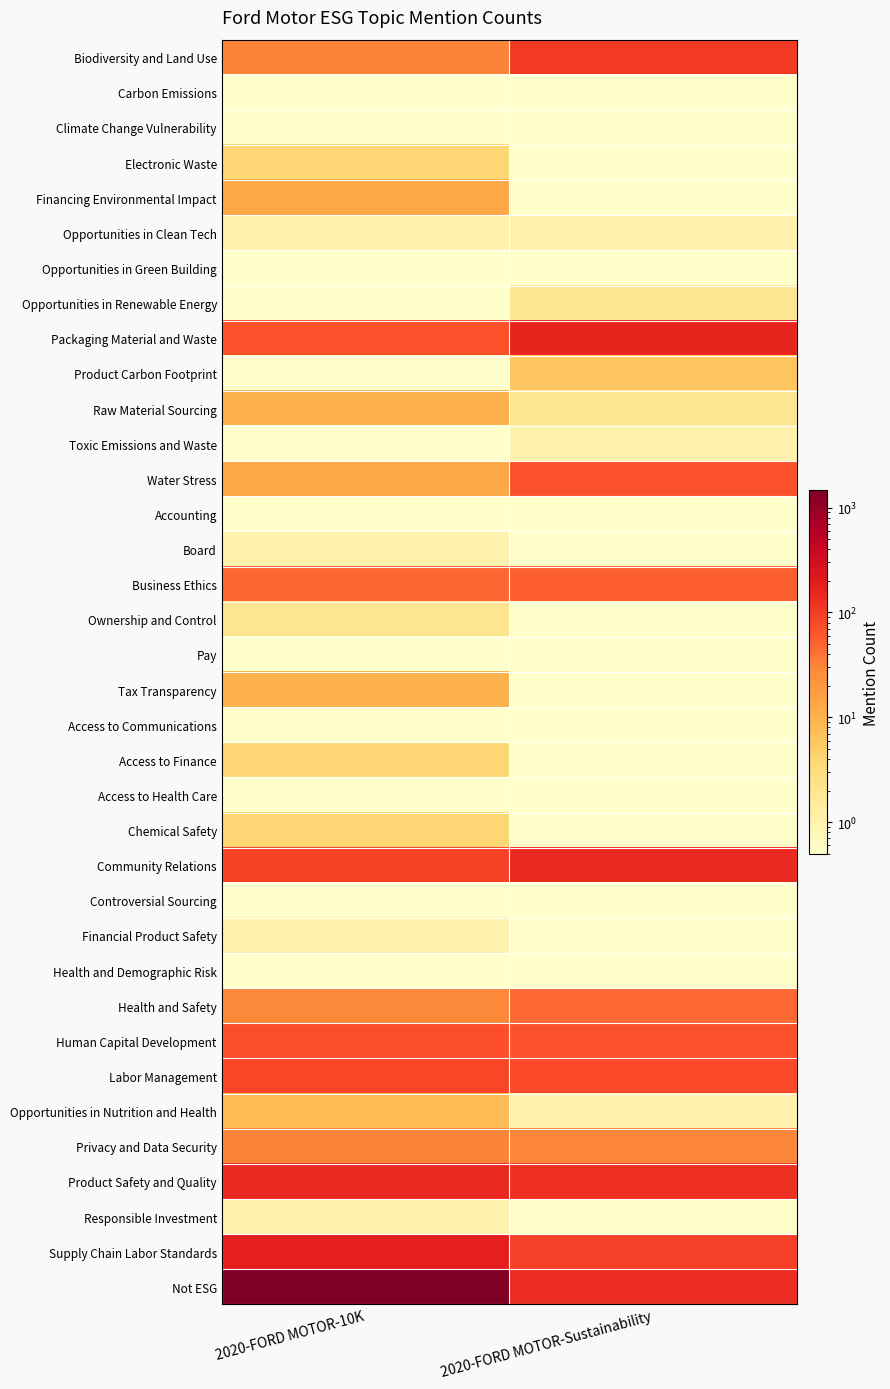

Which series has the largest range (max minus min)?

Not ESG